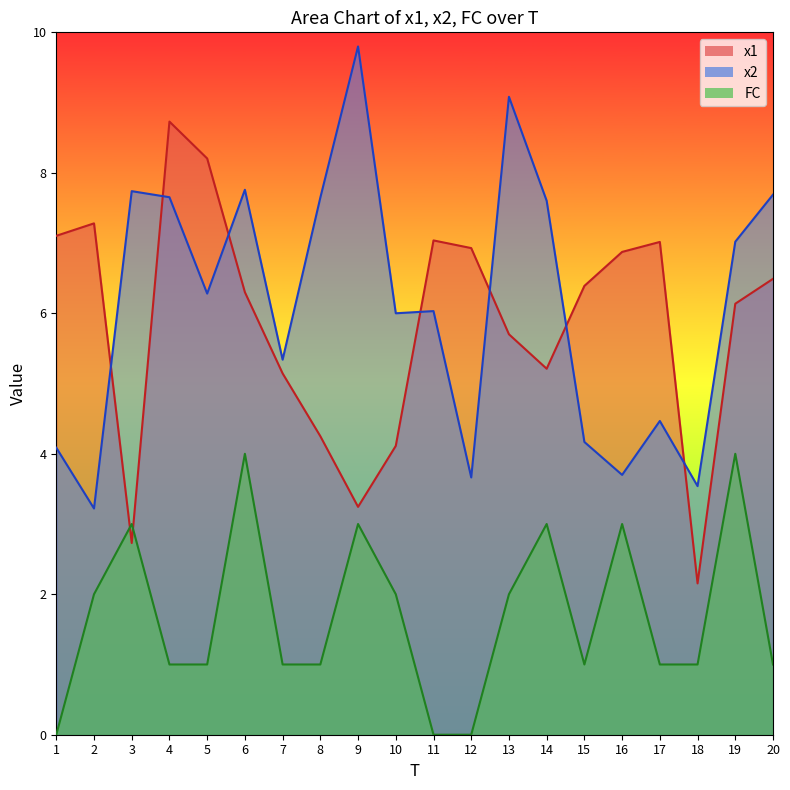

True or false: x2 and FC intersect in this chart.

False